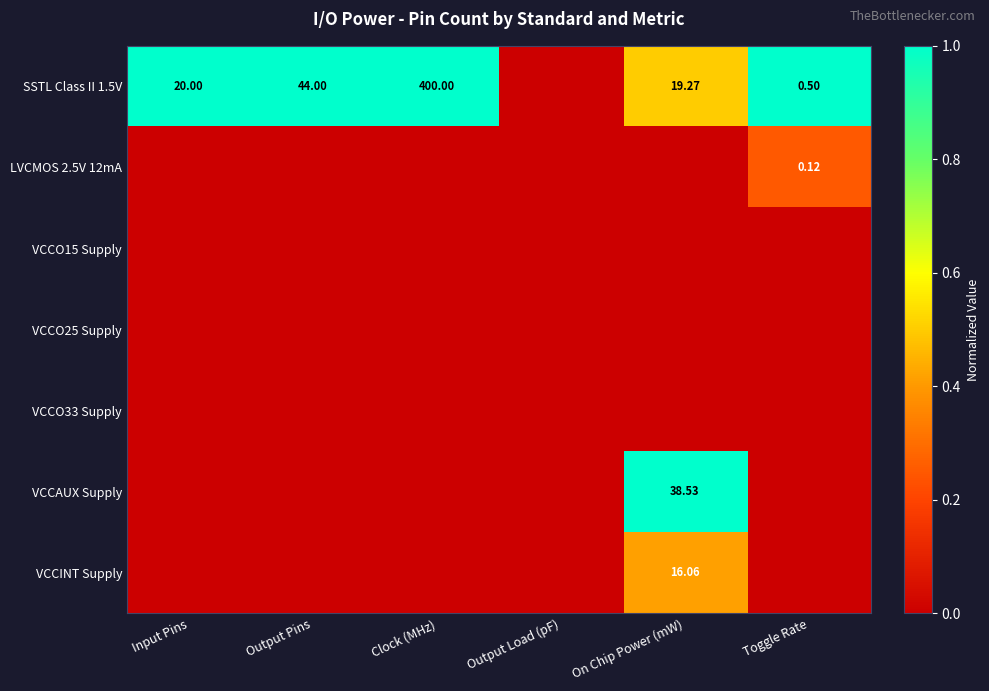

Which category has the highest value in the VCCO15 Supply series?

Input Pins